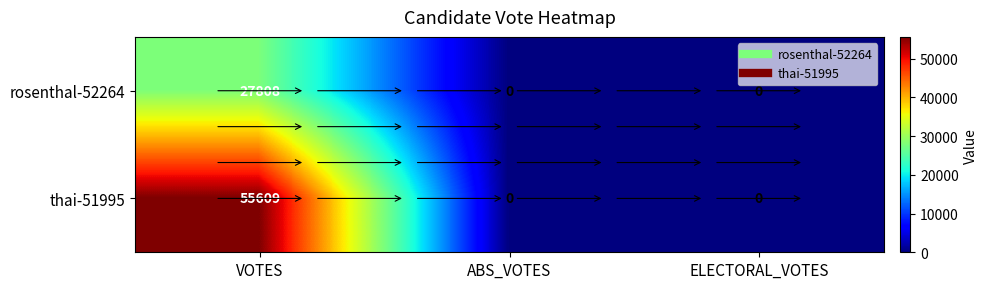

Is the value of thai-51995 at VOTES greater than the value of rosenthal-52264 at ELECTORAL_VOTES?

Yes